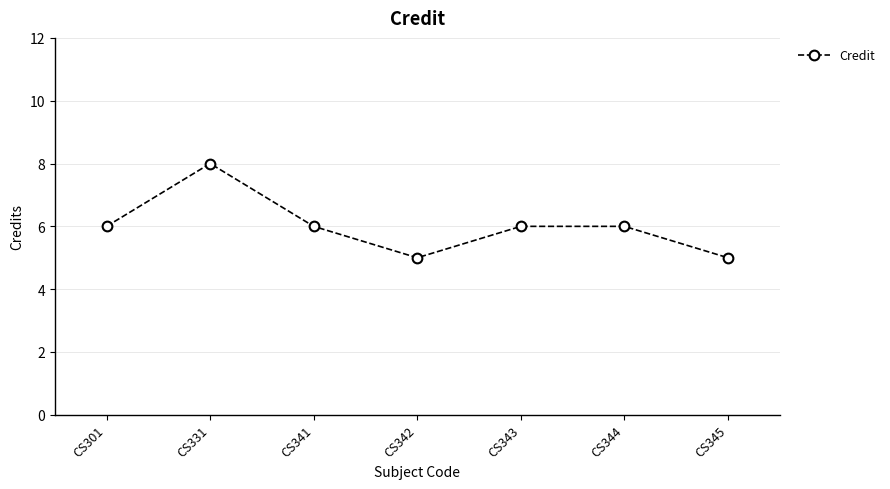

At which category does the data reach its first local peak?

CS331